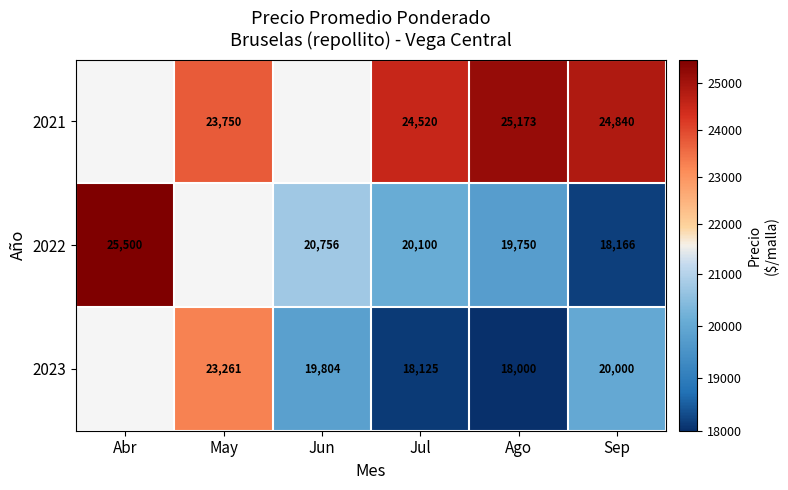

Is it true that 2023 equals 20000 at Sep?

True